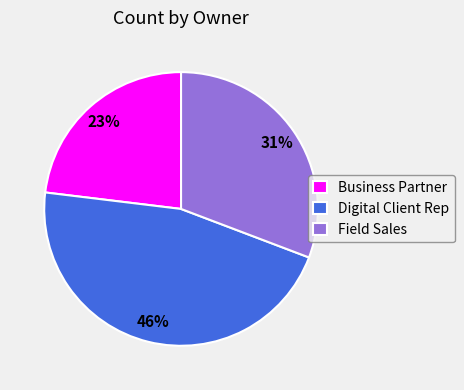

Do Digital Client Rep and Field Sales together represent more than half of the pie?

Yes